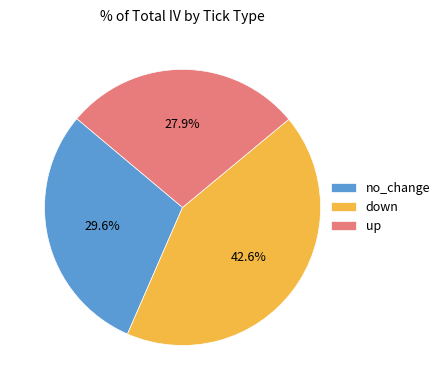

Is the sum of down and up greater than half?

Yes